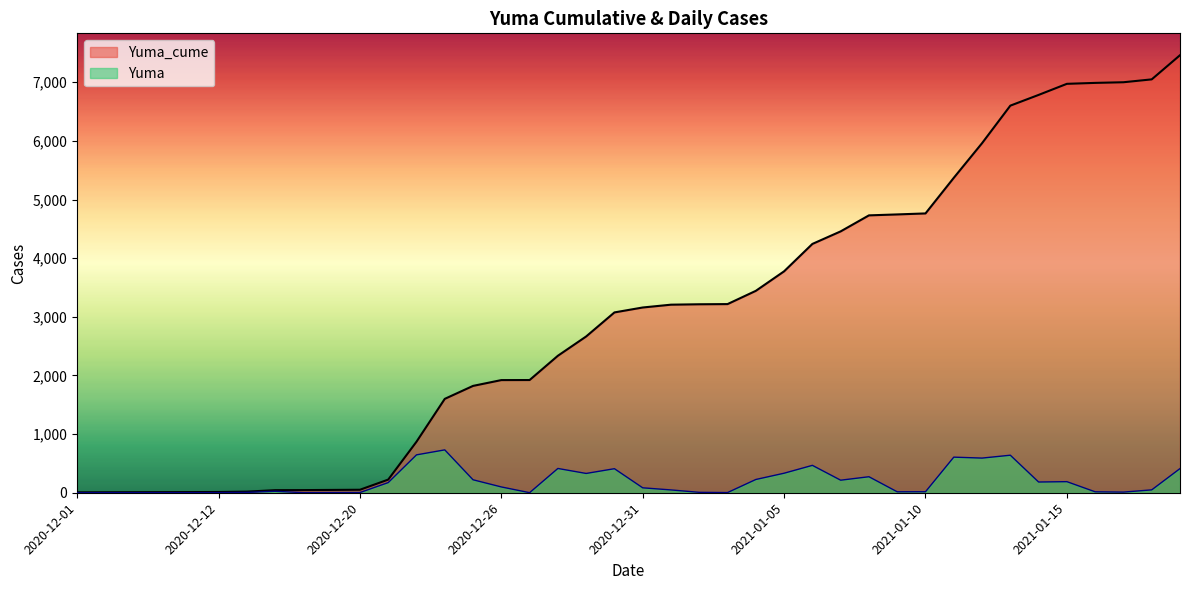

At which category is the sum across all series the highest?

2021-01-19